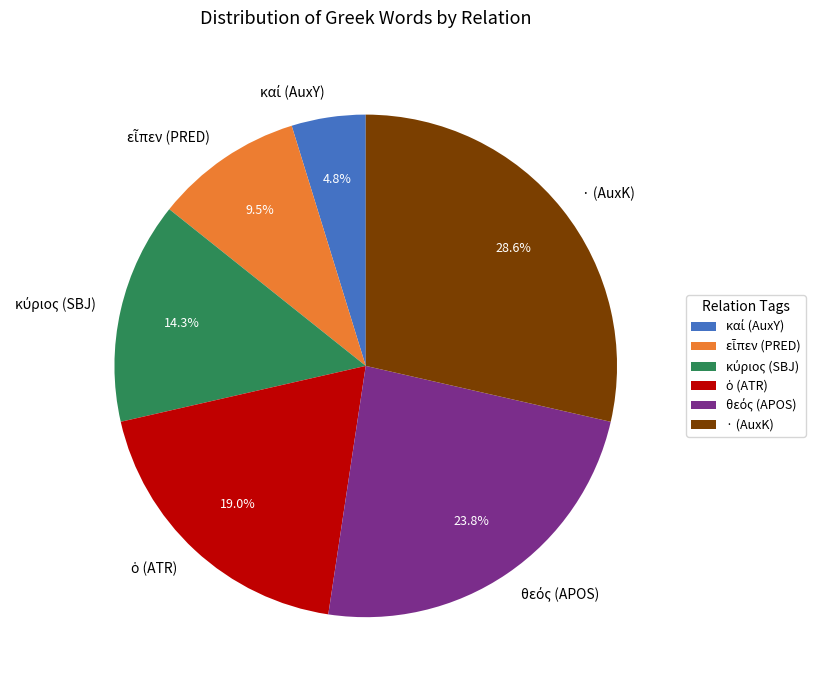

What is the largest slice in the pie chart?

· (AuxK)